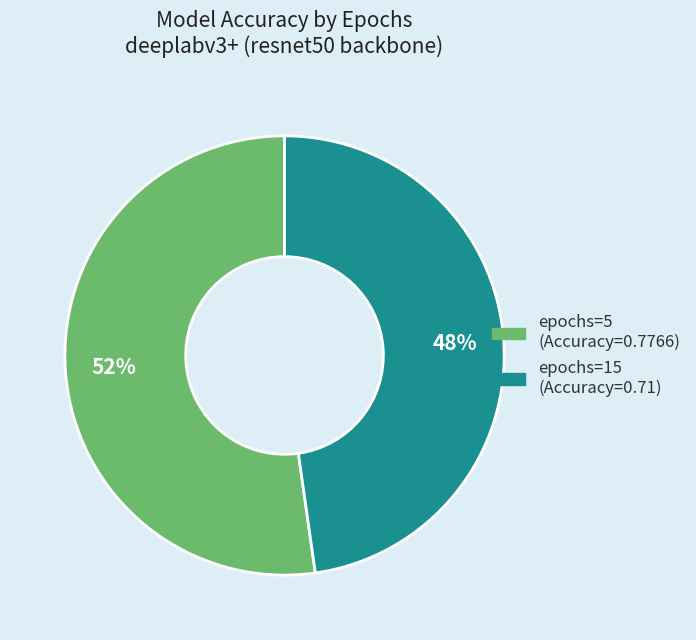

To the nearest percent, what is the average slice percentage?

50%